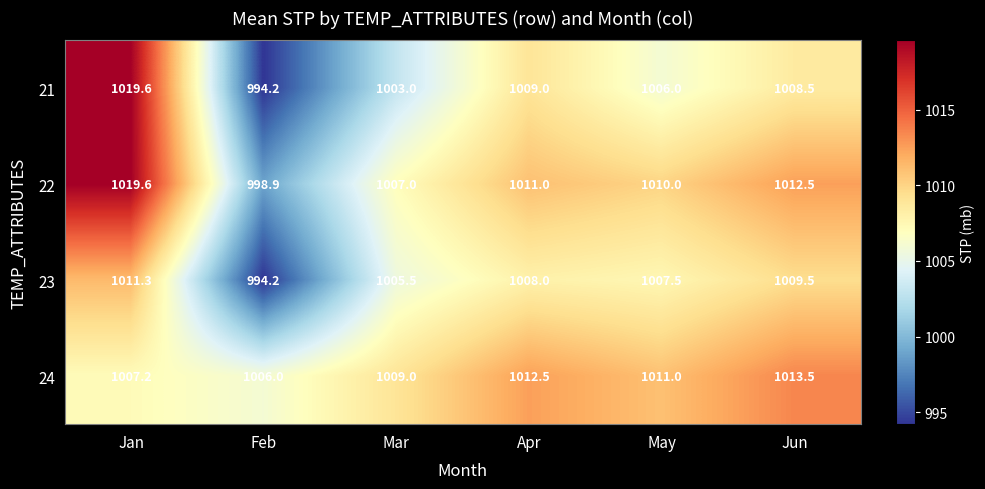

Rank the series at Mar from lowest to highest value.

21, 23, 22, 24